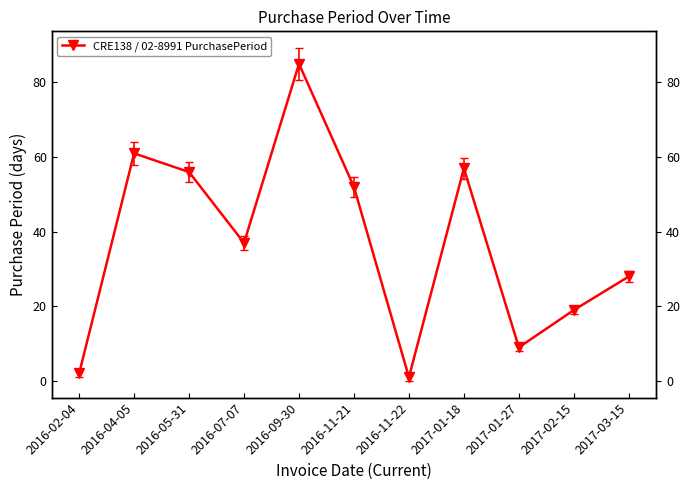

What is the label of the 7th point from the left?

2016-11-22